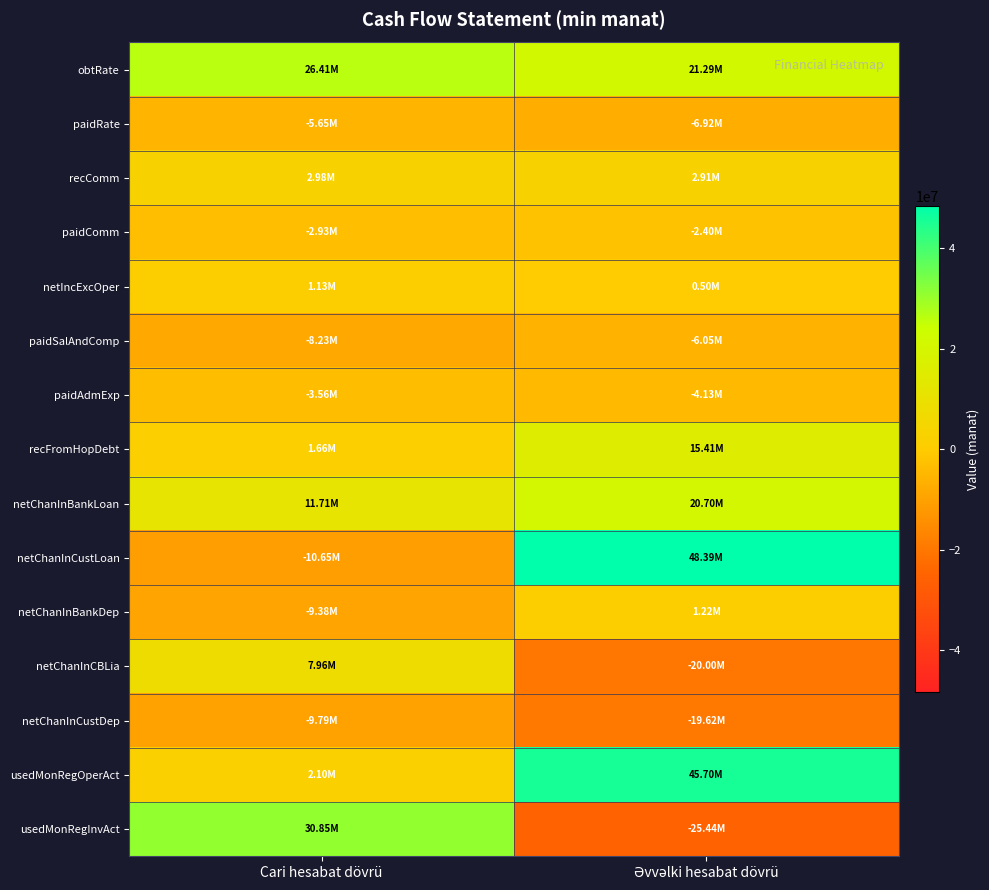

List the series in order of their peak value, lowest first.

netChanInCustDep, paidSalAndComp, paidRate, paidAdmExp, paidComm, netIncExcOper, netChanInBankDep, recComm, netChanInCBLia, recFromHopDebt, netChanInBankLoan, obtRate, usedMonRegInvAct, usedMonRegOperAct, netChanInCustLoan